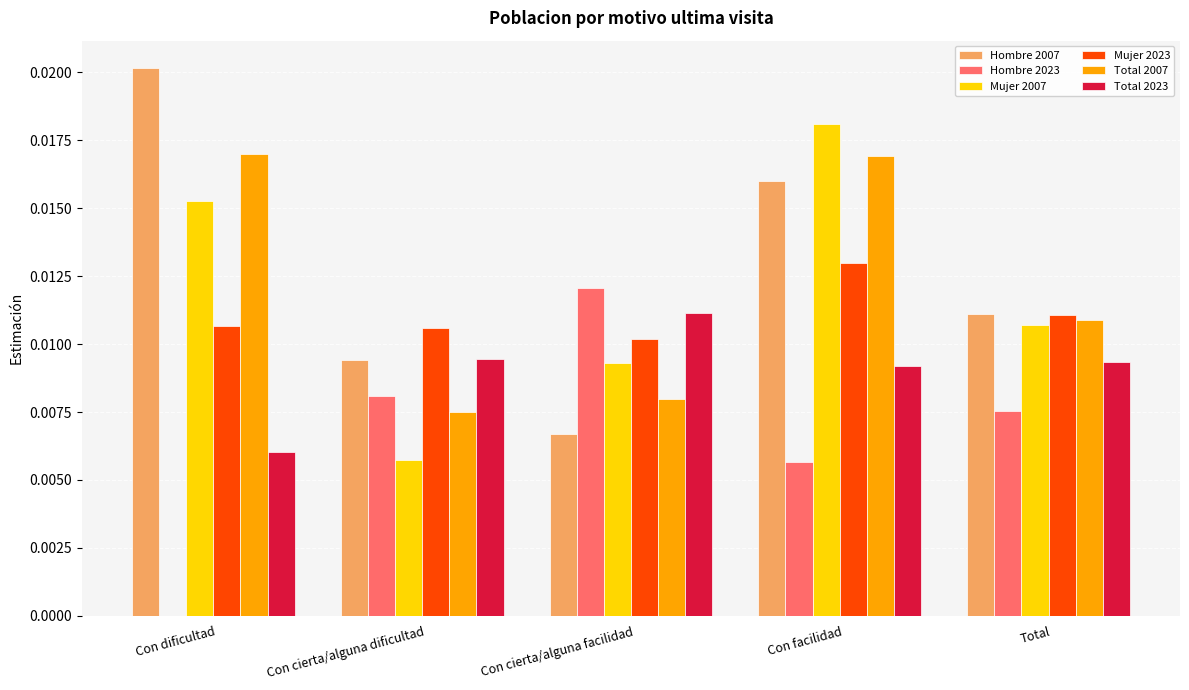

Between Con dificultad and Con cierta/alguna dificultad, which series saw the biggest shift?

Hombre 2007